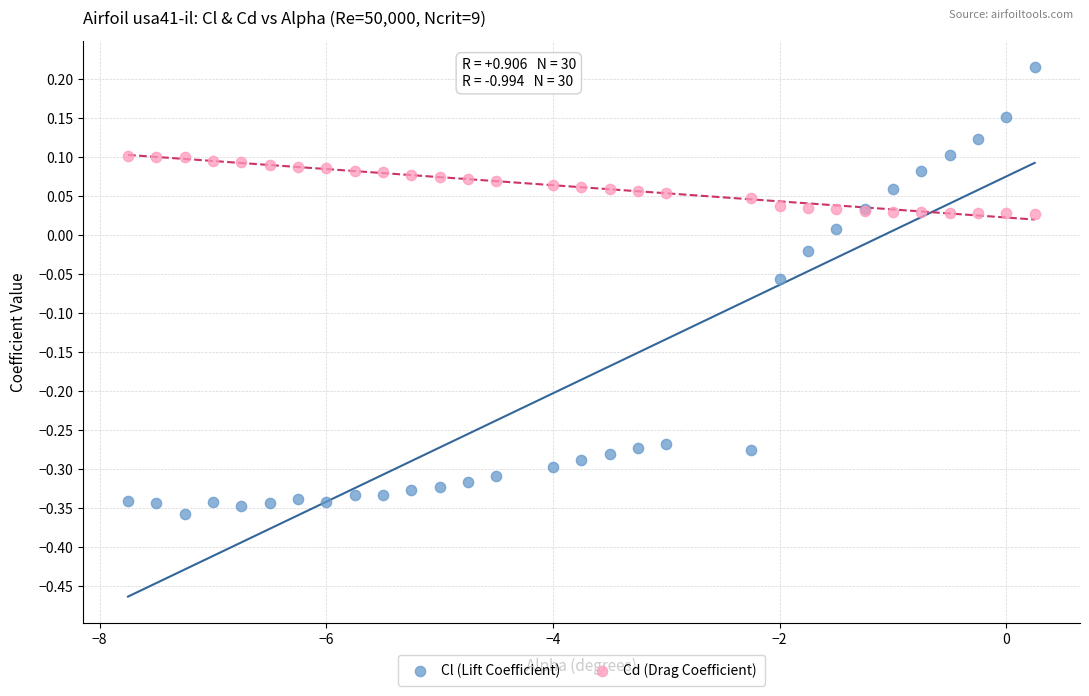

Which series has the largest Y range (max minus min)?

Cl (Lift Coefficient)